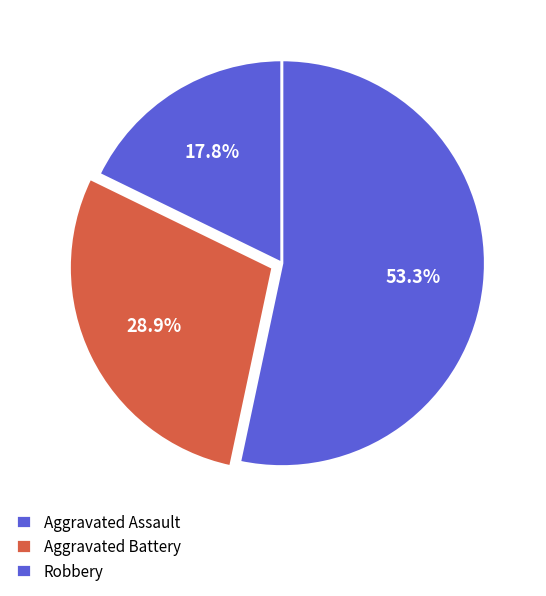

To the nearest percent, what is the average slice percentage?

33%